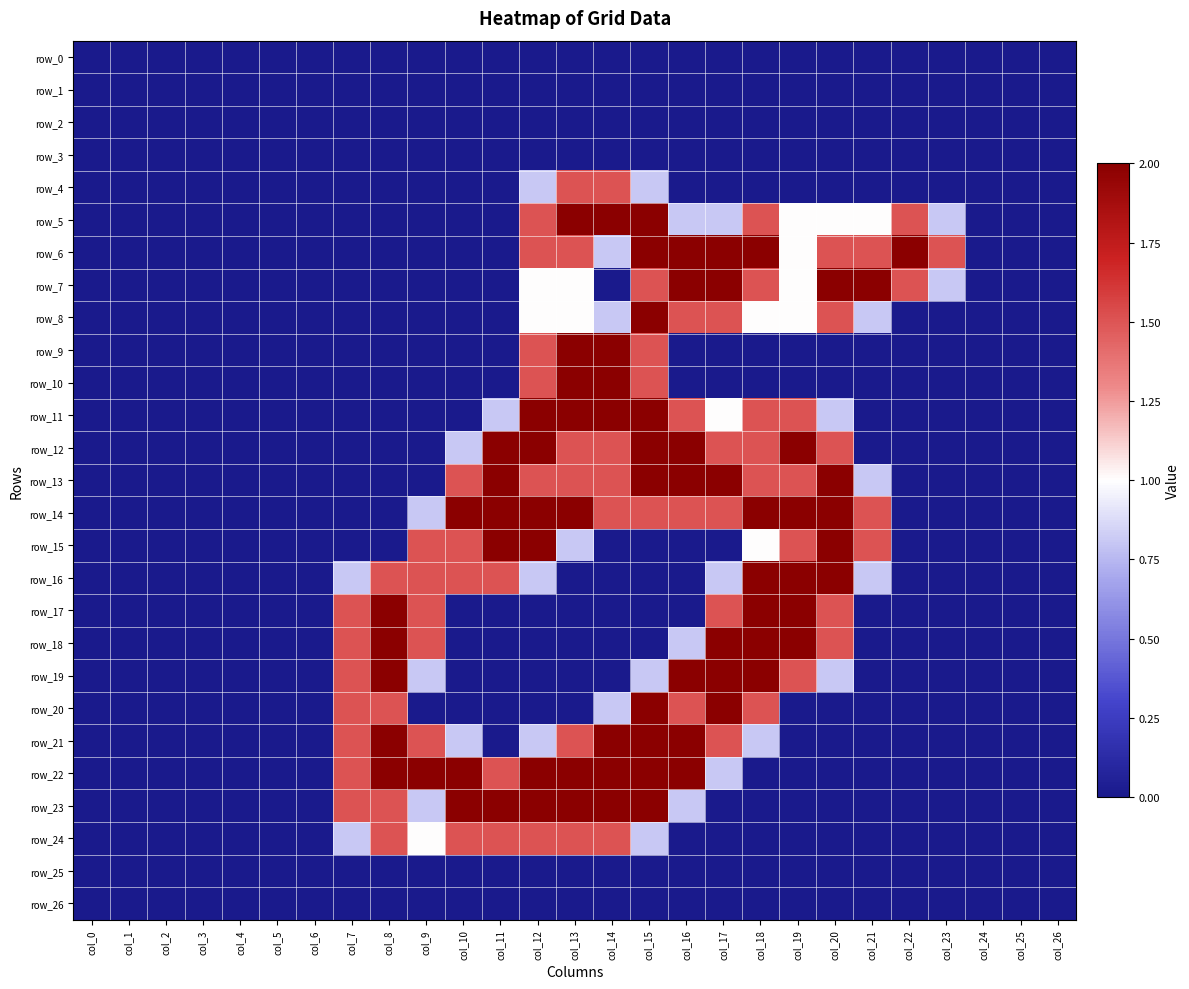

Is the value of row_4 at col_3 greater than the value of row_1 at col_16?

No